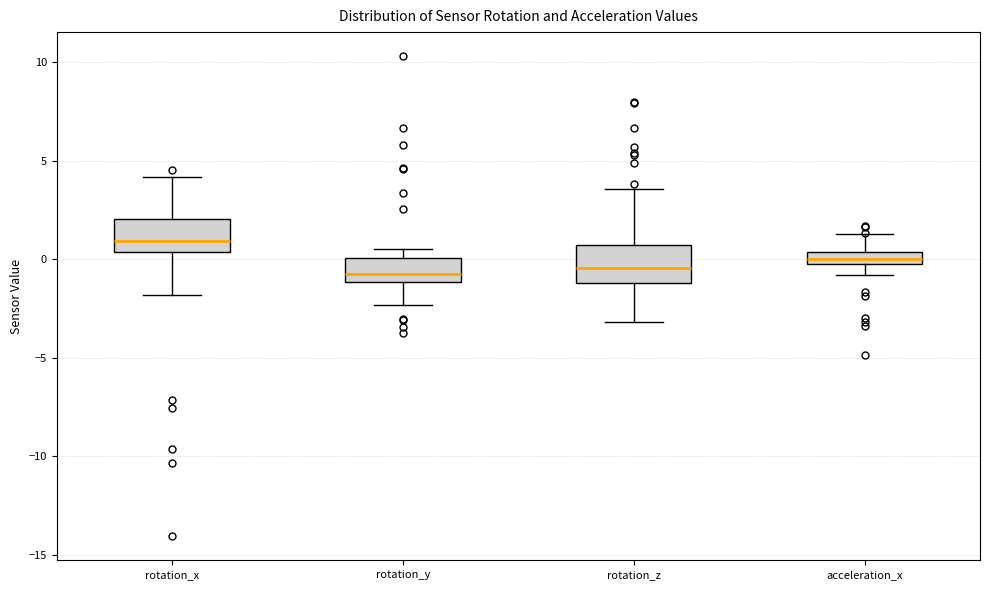

Where does the upper whisker of the box for acceleration_x end on the y-axis? The values are not printed on the chart, so give them approximately, as read against the axis.

1.5